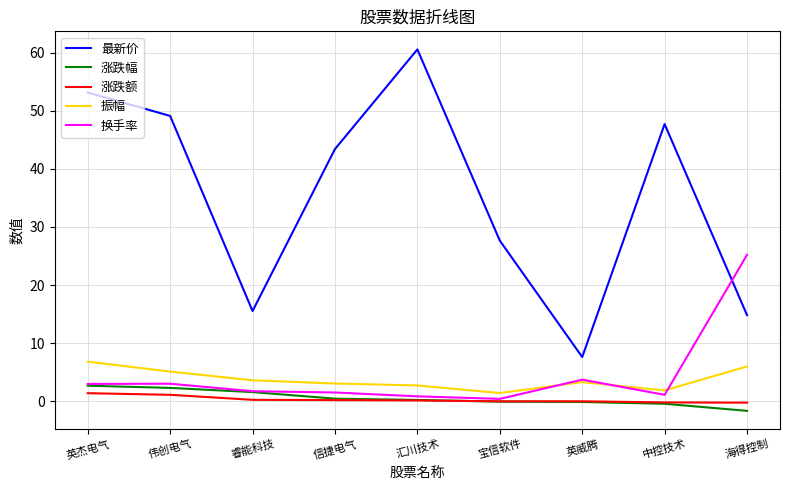

How many lines are shown in the chart?

5